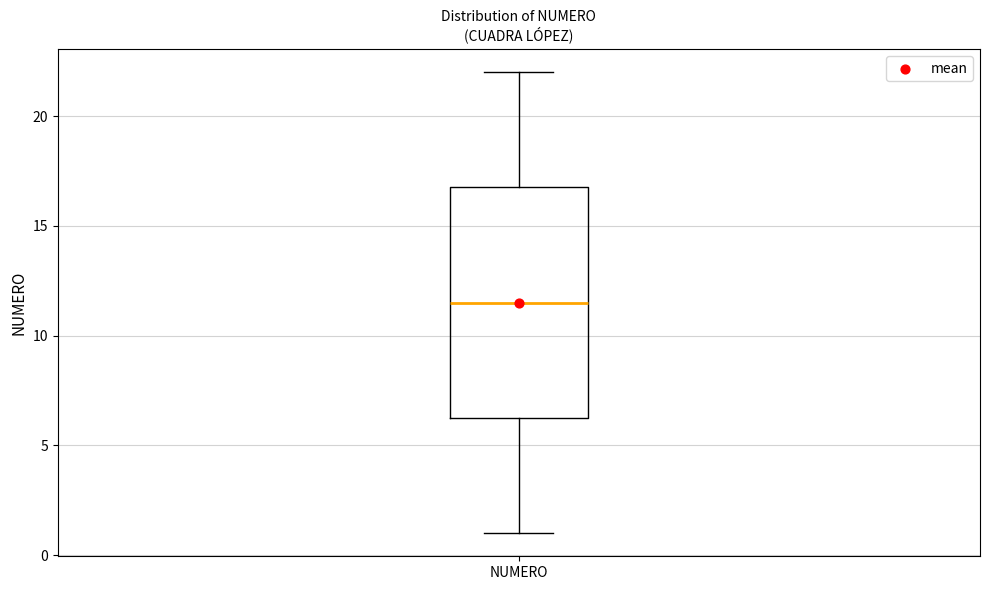

Transcribe this box plot: give where the median line is, the range the box spans, and where the two whiskers end, as read against the y-axis. The values are not printed on the chart, so give them approximately, as read against the axis.

median 11.5, box 6.5 to 17.0, whiskers 1.0 to 22.0